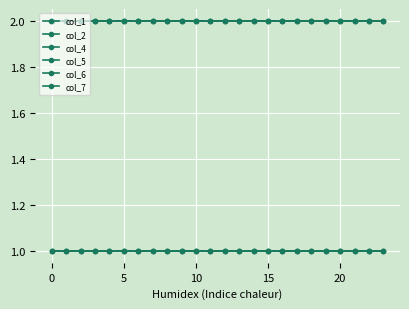

Does the chart have visible grid lines?

Yes